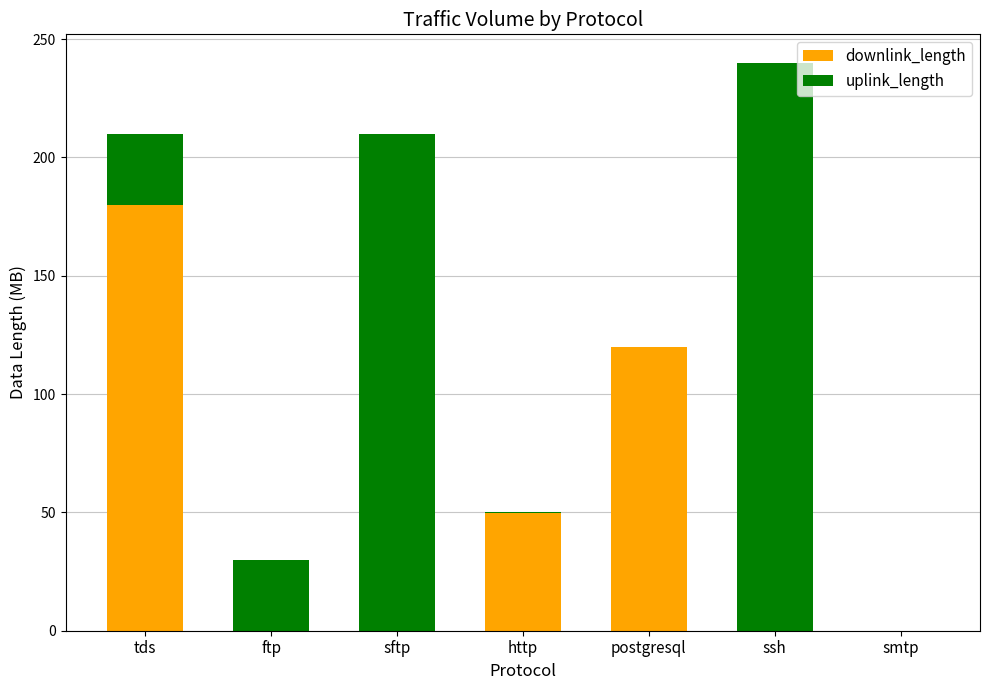

At which label is downlink_length closest to 90?

postgresql